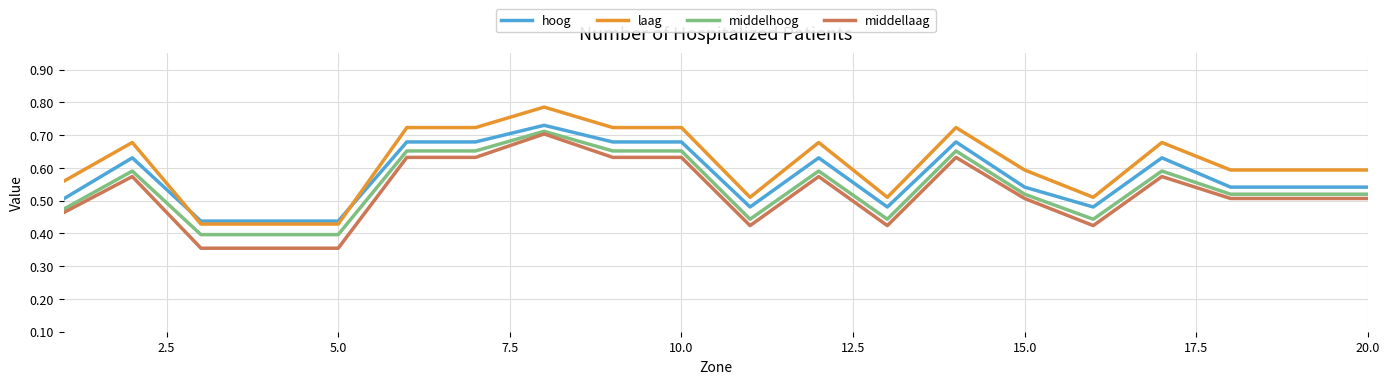

After their last crossing, which series has the higher values: laag or hoog?

laag